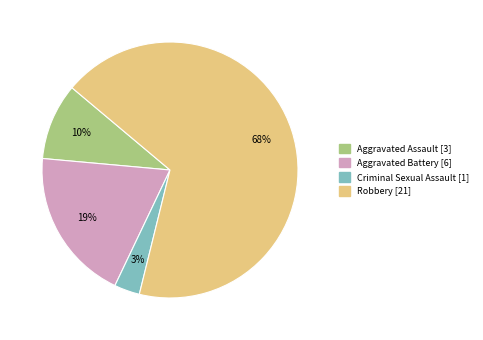

The Aggravated Battery slice represents 19% of the pie. True or false?

True